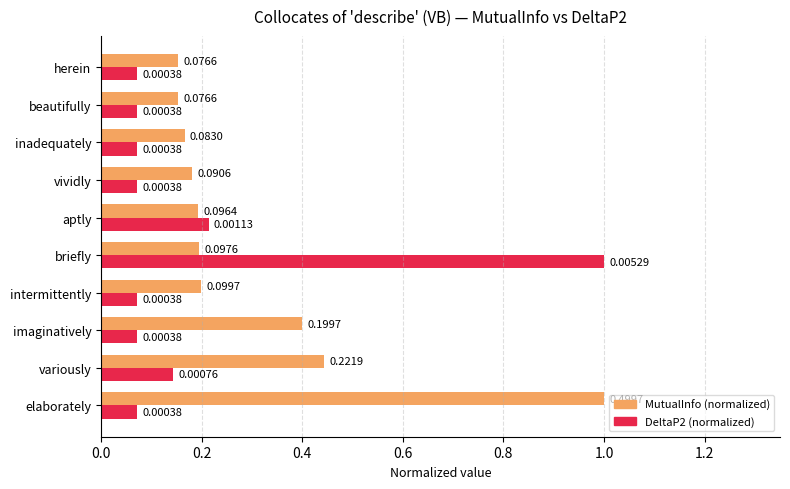

What is the maximum value shown in the chart?

1.0